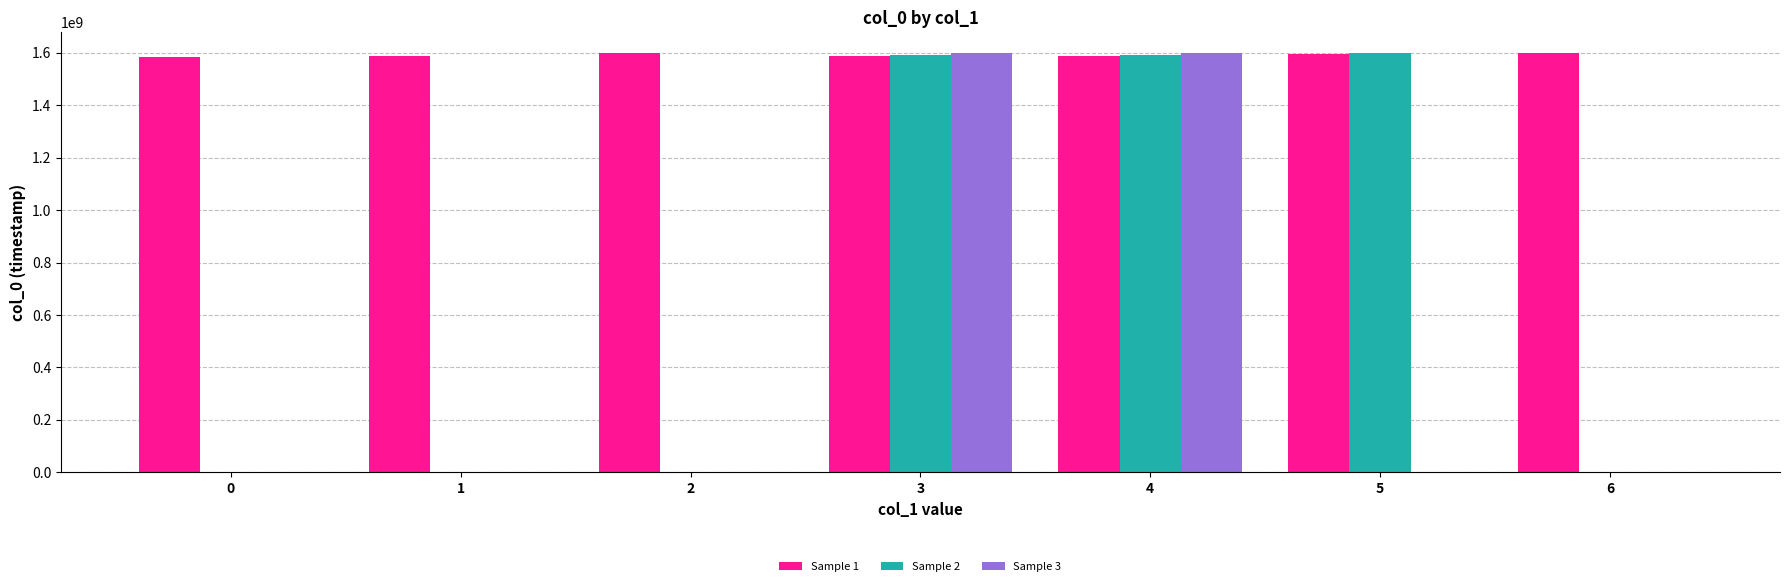

How many categories are shown in the chart?

7